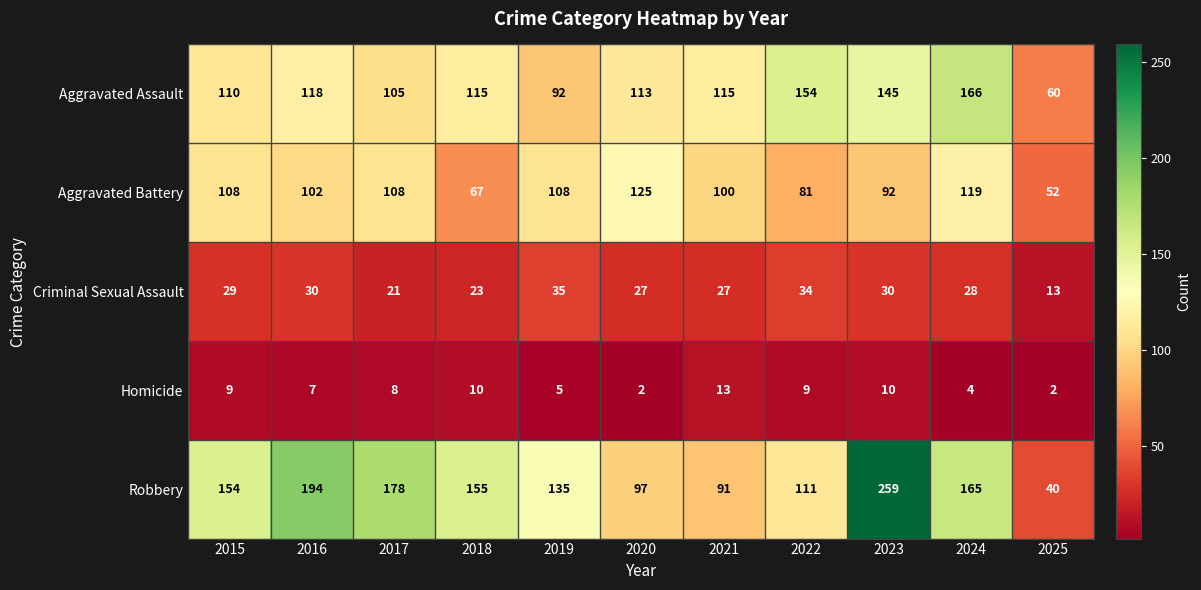

At which category is the sum across all series the highest?

2023